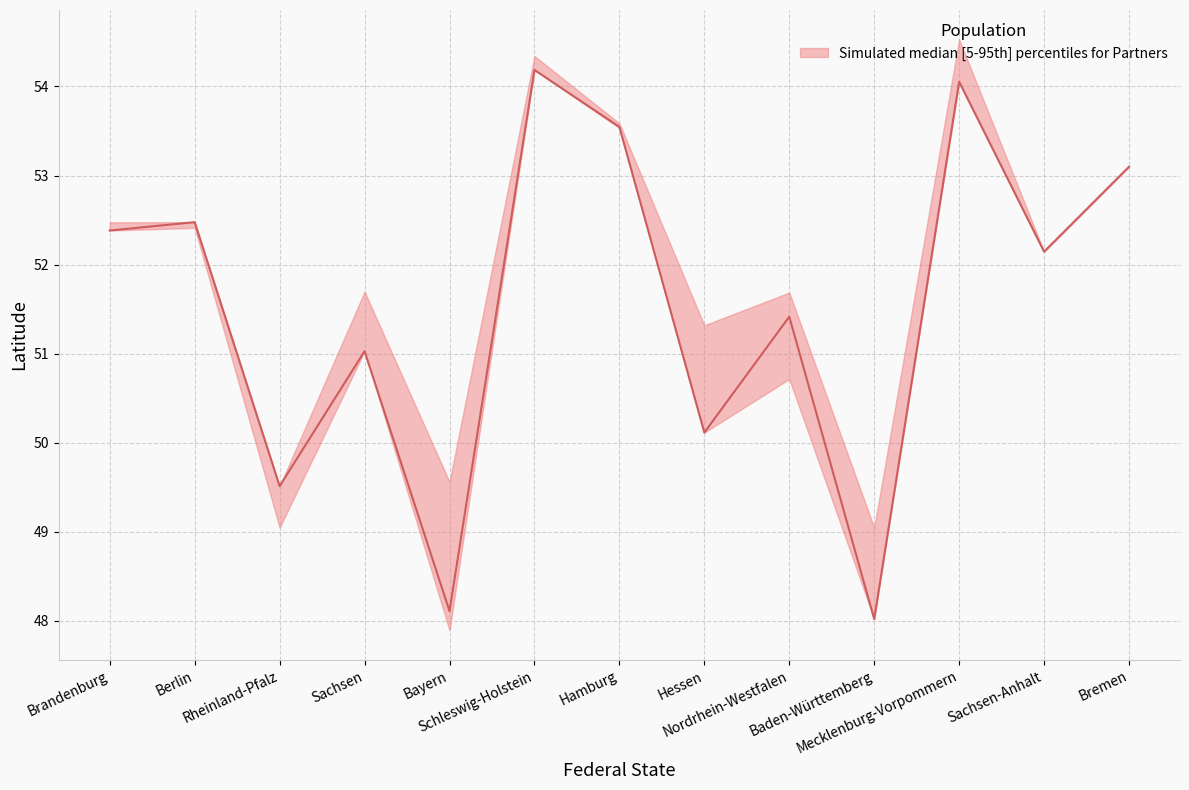

Reading left to right, what are all the values shown in this chart?

median: 52.4	52.5	49.5	51.0	48.1	54.2	53.5	50.1	51.4	48.0	54.1	52.1	53.1
upper: 52.5	52.5	49.5	51.7	49.6	54.3	53.6	51.3	51.7	49.0	54.5	52.1	53.1
lower: 52.4	52.4	49.0	51.0	47.9	54.2	53.5	50.1	50.7	48.0	54.1	52.1	53.1